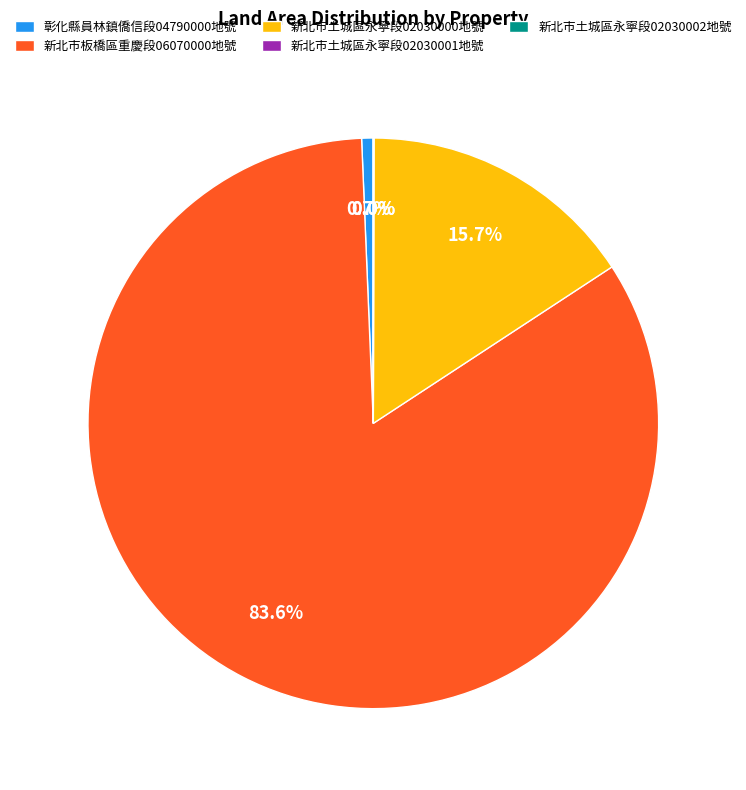

Which has a higher value, 新北市土城區永寧段02030000地號 or 彰化縣員林鎮僑信段04790000地號?

新北市土城區永寧段02030000地號